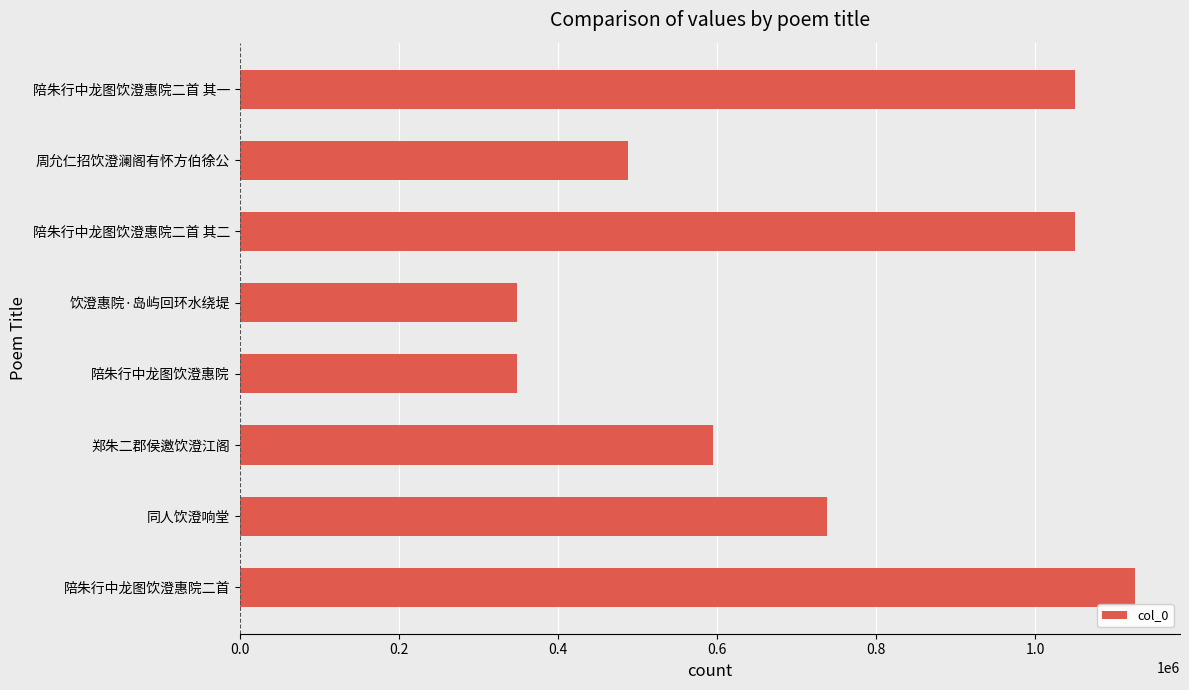

What value does the data have at 陪朱行中龙图饮澄惠院二首 其一?

1050673